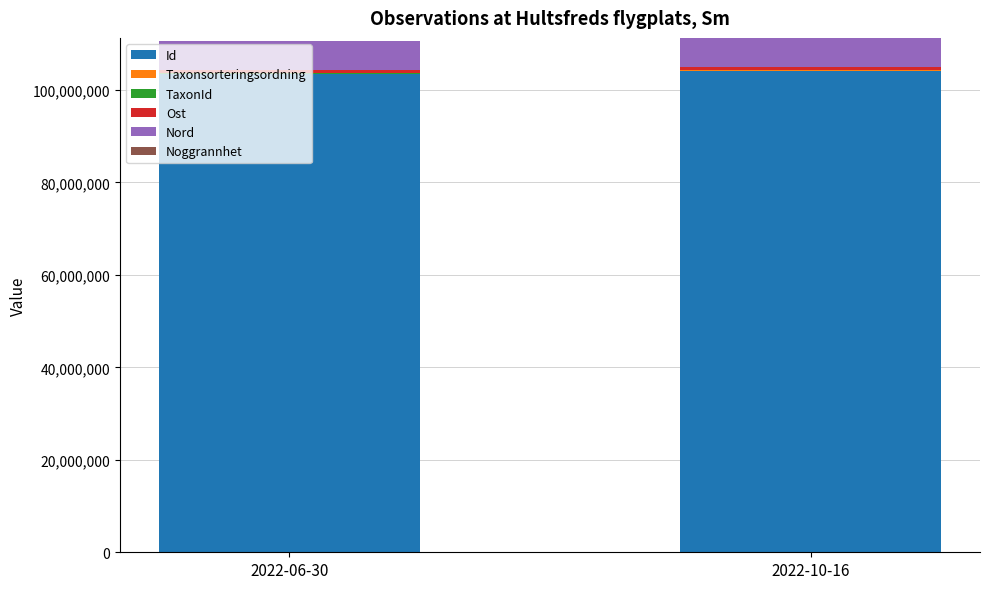

What is the highest value of the Id series?

104160759